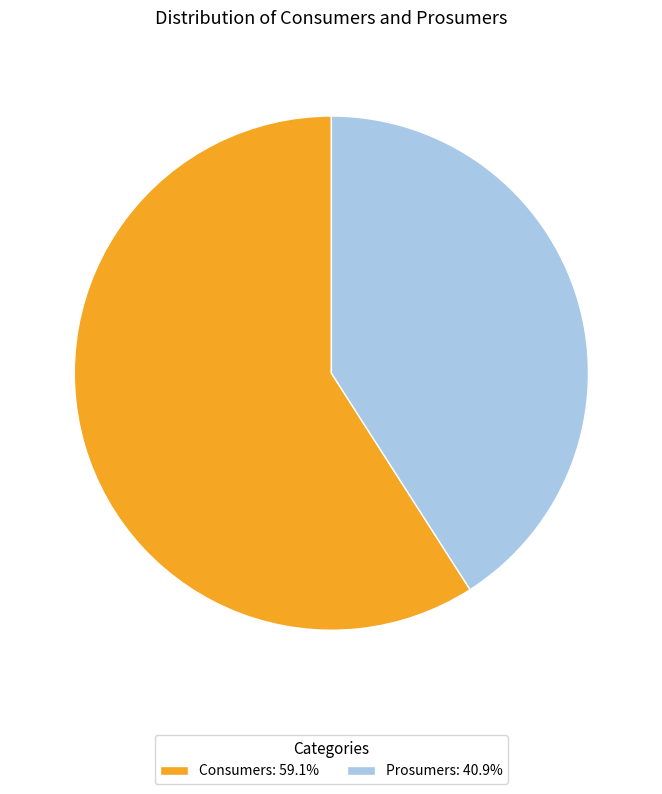

Approximately how many times larger is the value at Prosumers compared to Consumers?

0.7